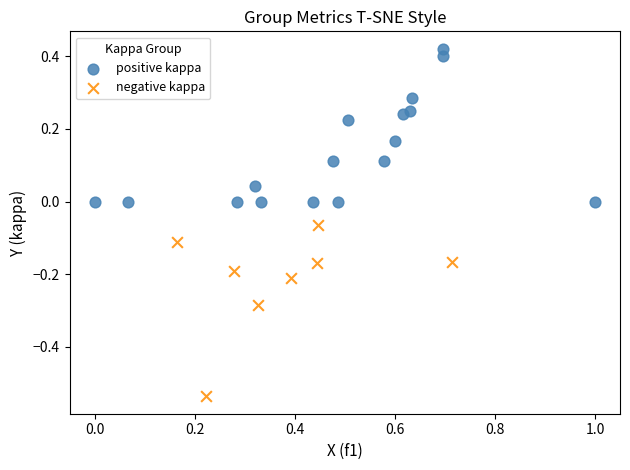

Which series contains the lowest Y value?

negative kappa